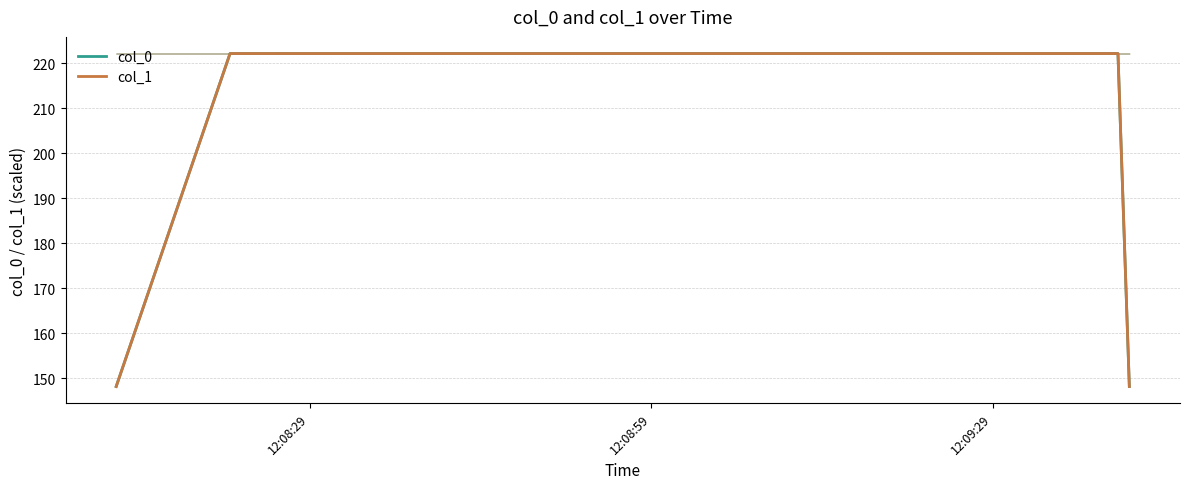

Rank the series by their maximum value, from highest to lowest.

col_0, col_1